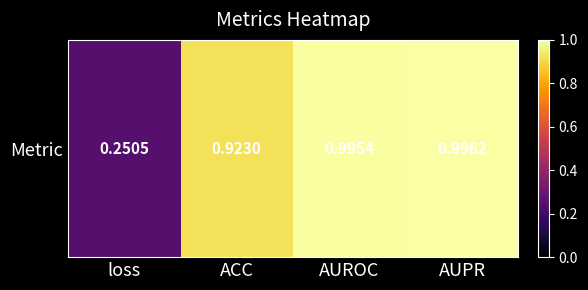

True or false: the data shows 0.9 at ACC.

True